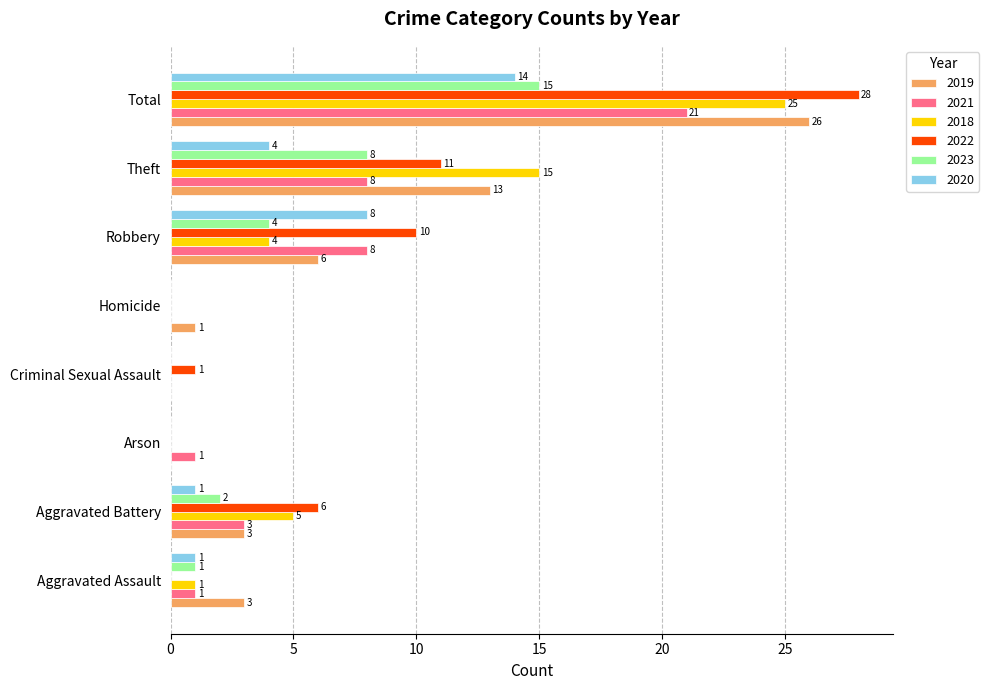

What is the average value of the 2018 series?

6